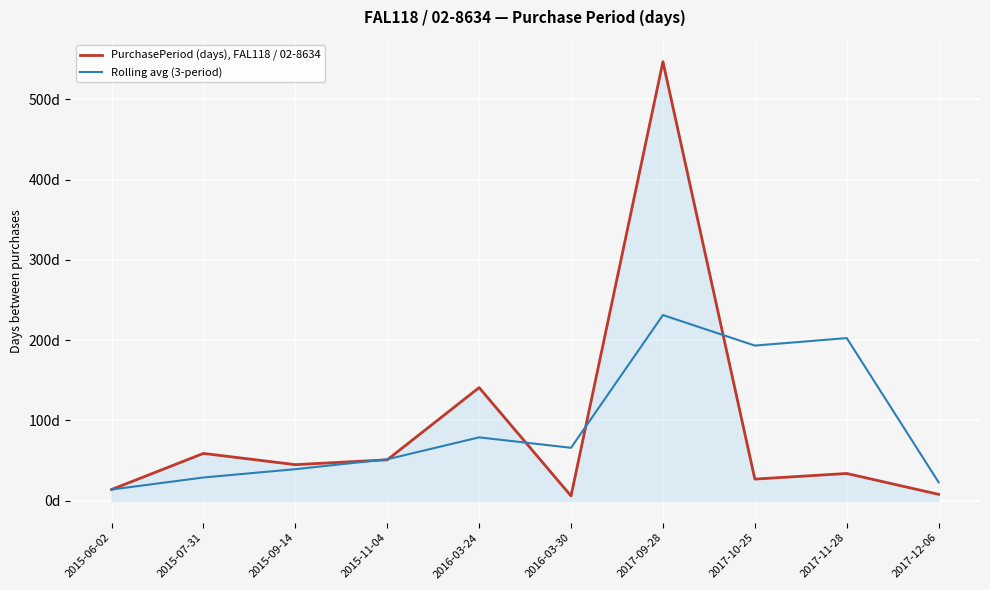

True or false: PurchasePeriod (days), FAL118 / 02-8634 and Rolling avg (3-period) intersect in this chart.

True